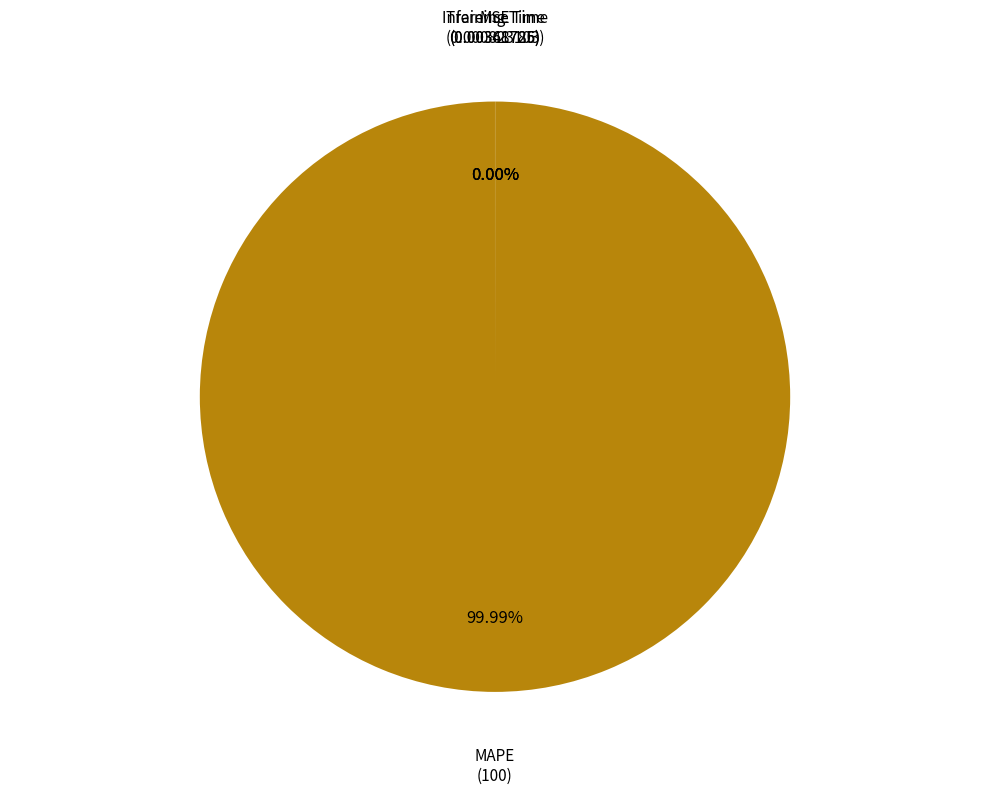

Which slice is the largest?

MAPE